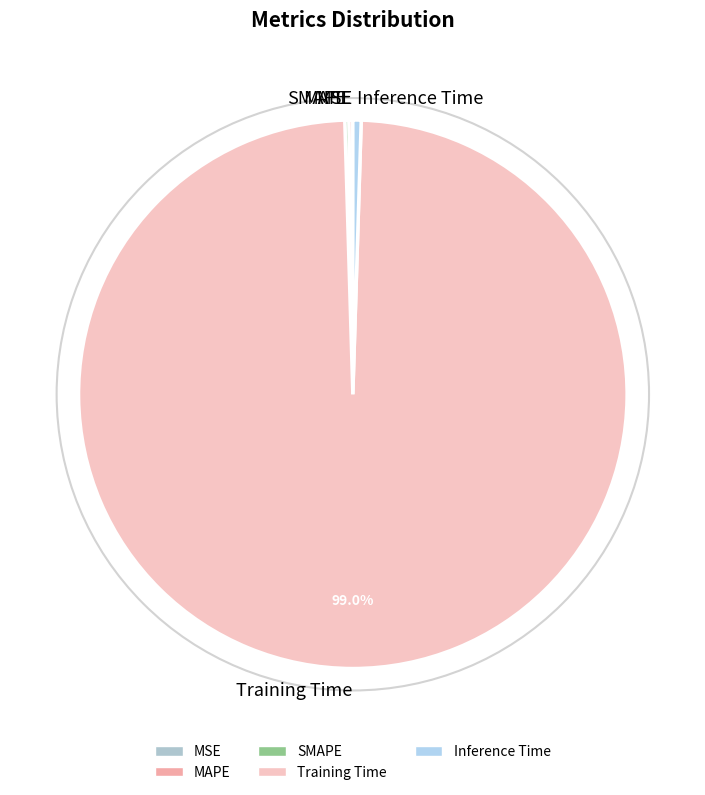

To the nearest percent, what is the average slice percentage?

20%